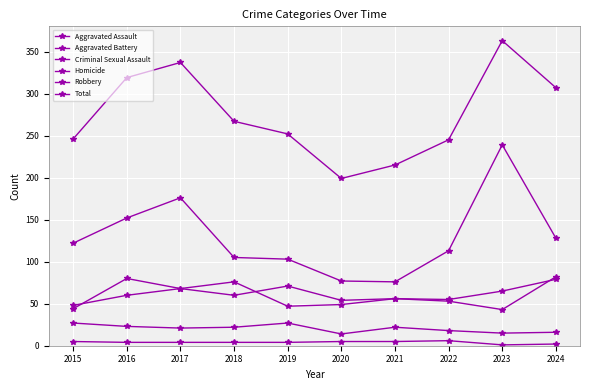

What is the maximum value shown in the chart?

363